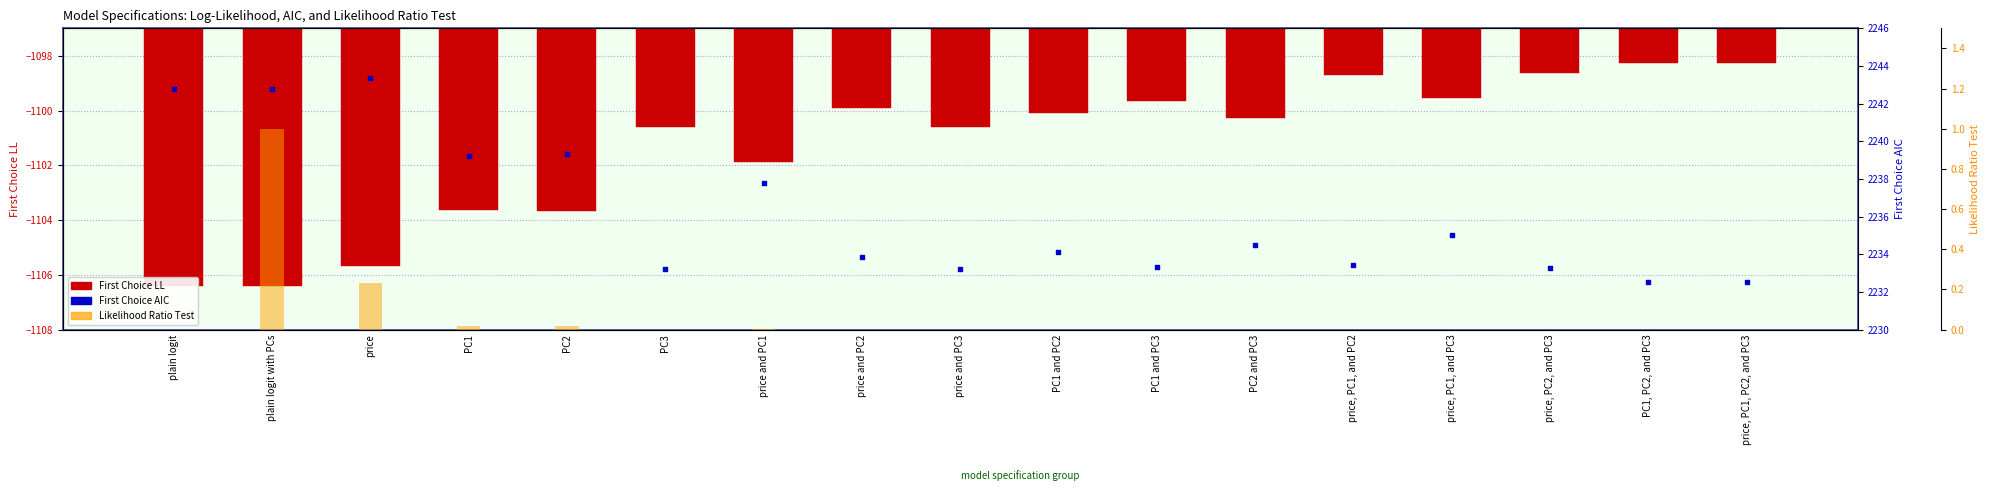

Which series has the largest total across all categories?

First Choice AIC